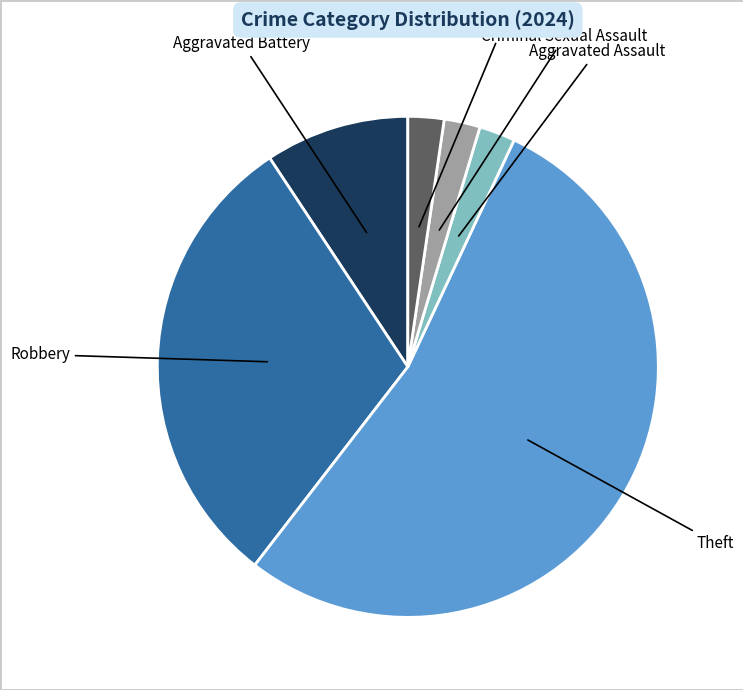

Is there a majority slice in this chart?

Yes